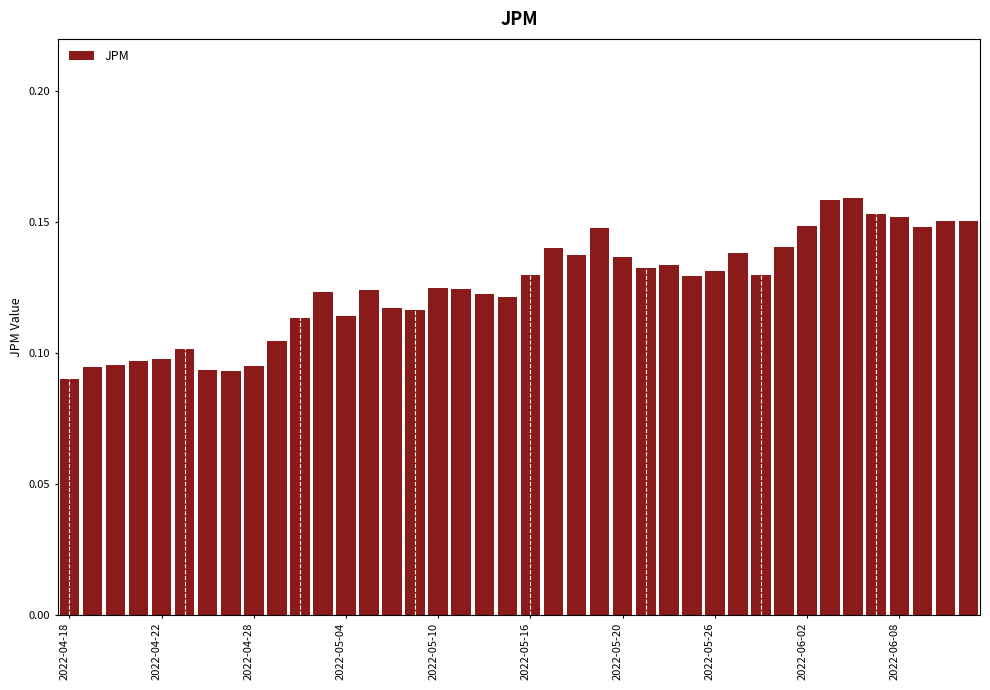

Are the bars grouped side by side (vs. stacked)?

No